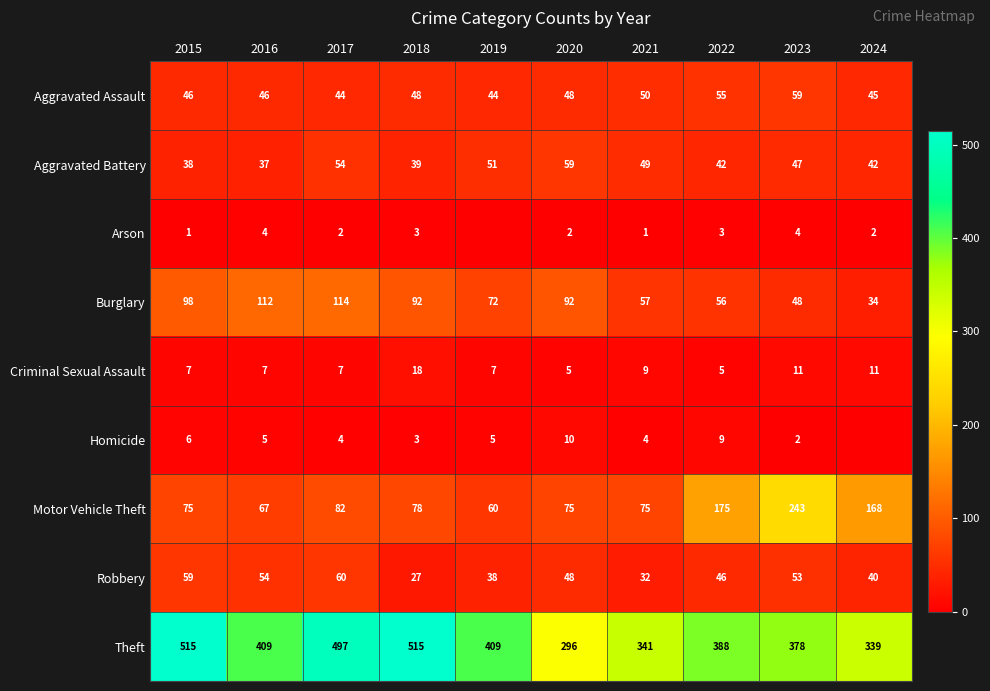

Rank the series at 2015 from lowest to highest value.

Arson, Homicide, Criminal Sexual Assault, Aggravated Battery, Aggravated Assault, Robbery, Motor Vehicle Theft, Burglary, Theft